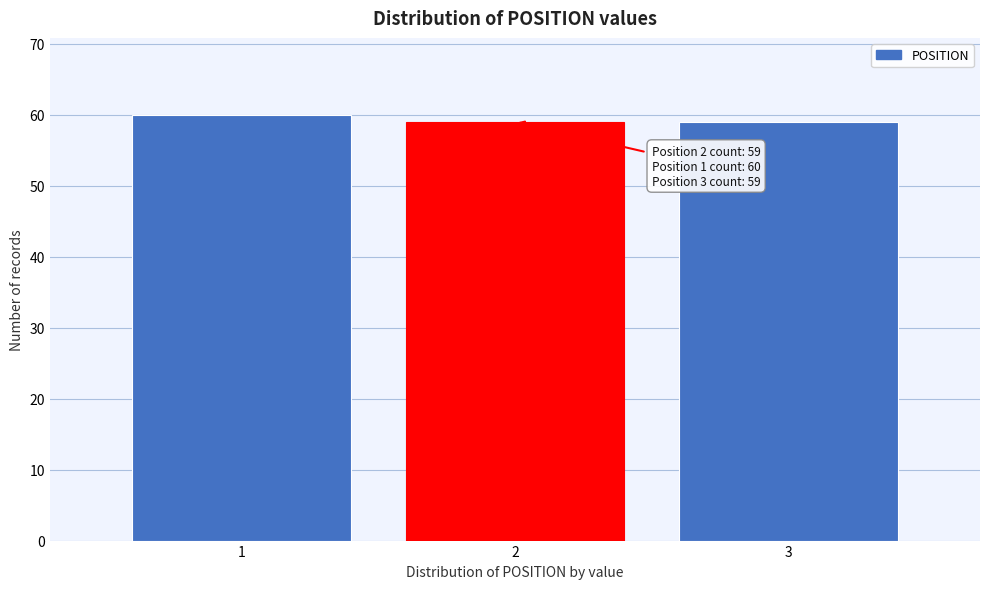

Reading right to left, extract all data points from this chart.

59	59	60